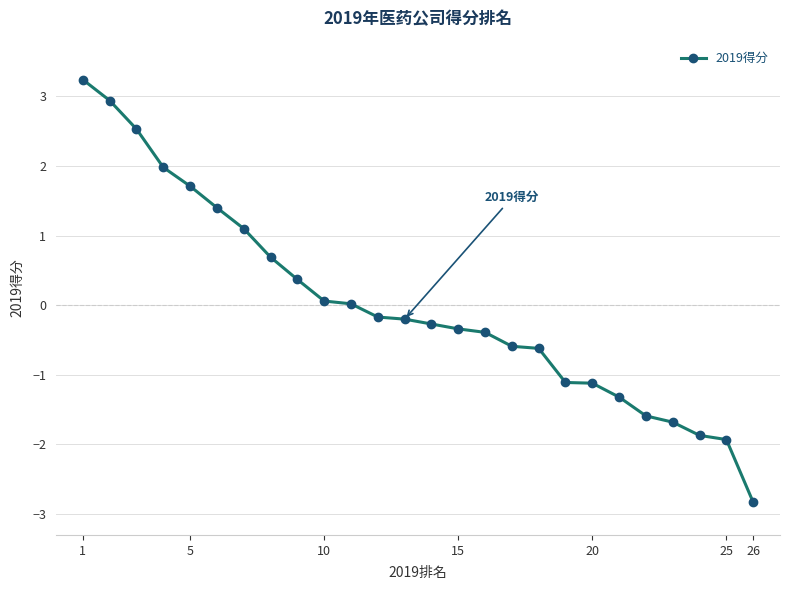

Count the number of data series in this chart.

1